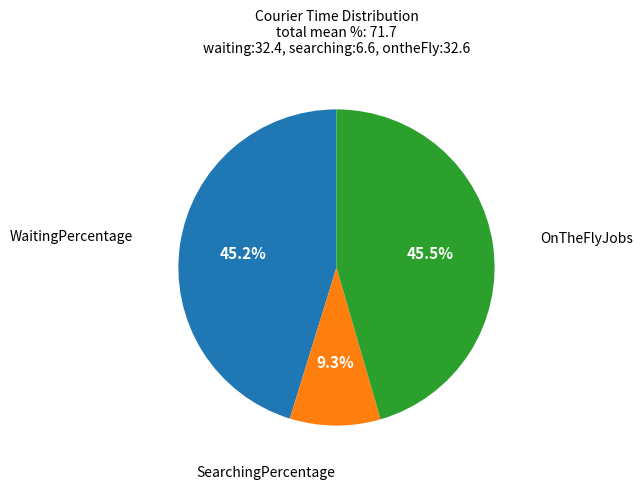

Is there a majority slice in this chart?

No